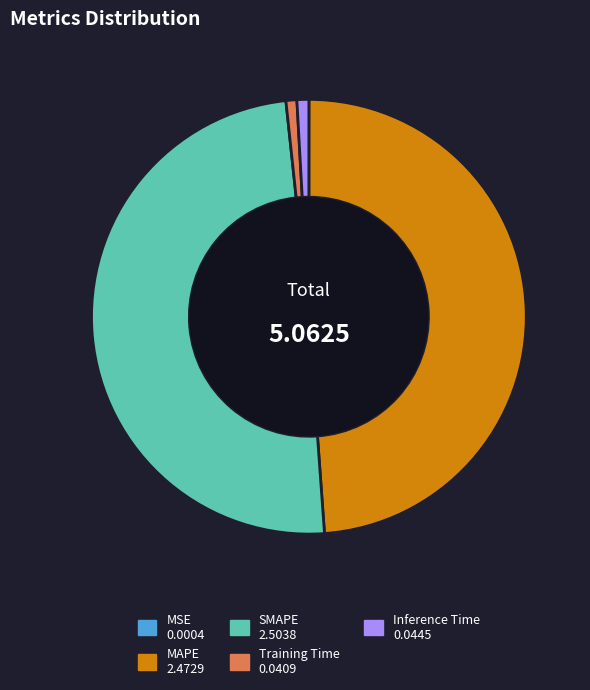

Between MAPE and SMAPE, which is larger?

SMAPE